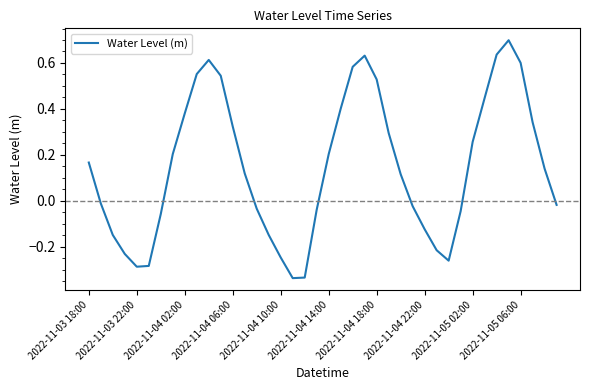

True or false: the data has more than 2 interior local peaks.

True